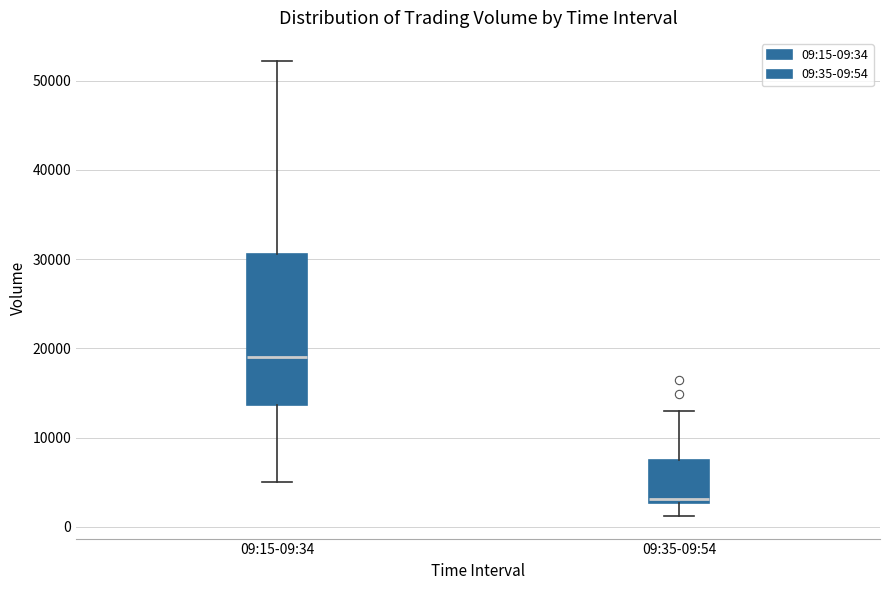

Reading left to right, read every box against the y-axis: the position of its median line, the range the box covers, and the ends of its whiskers. The values are not printed on the chart, so give them approximately, as read against the axis.

09:15-09:34: median 19000, box 14000 to 31000, whiskers 5000 to 52000
09:35-09:54: median 3000 (just above the box's lower edge), box 3000 to 7000, whiskers 1000 to 13000